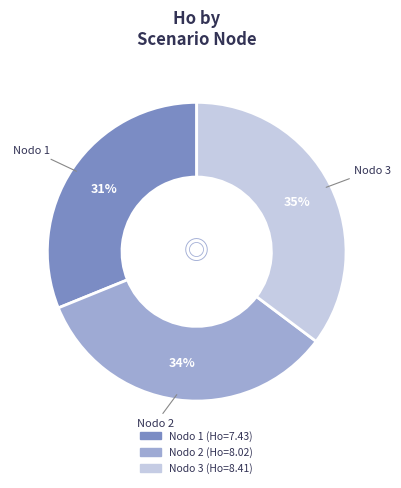

Does any single category account for the majority?

No